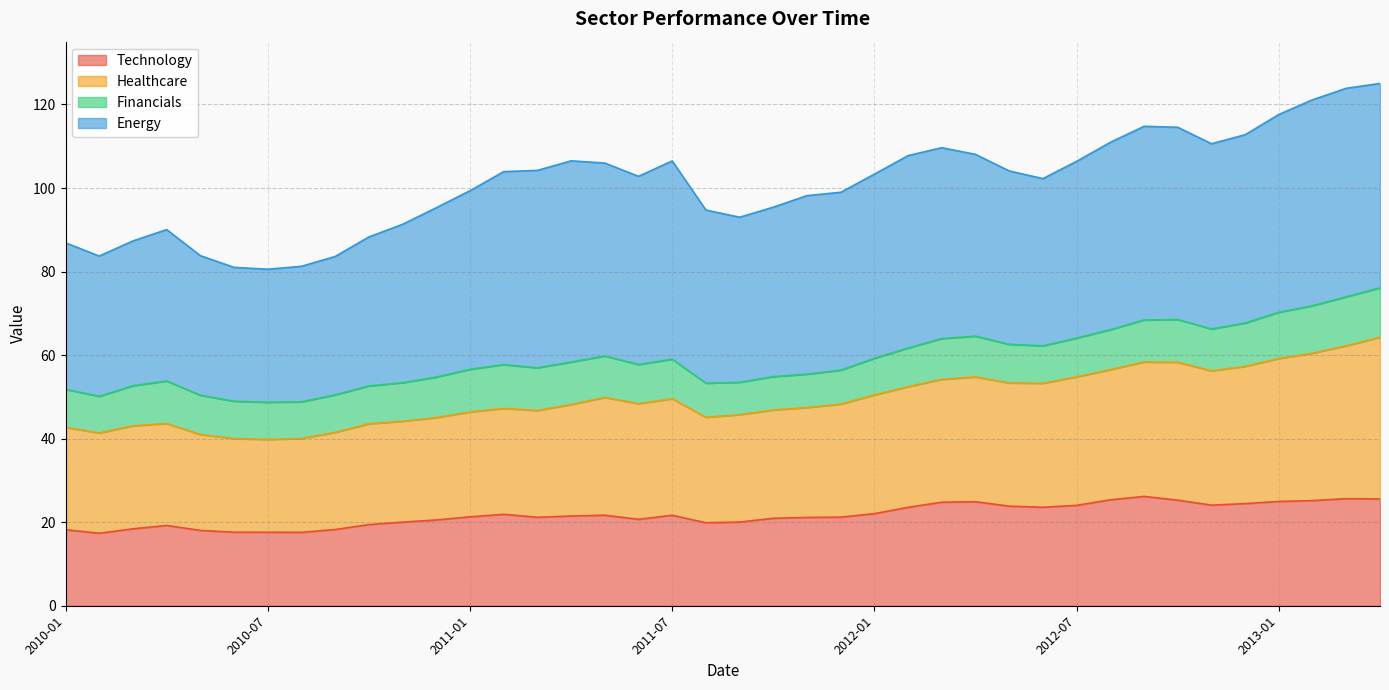

Is it true that Technology equals 4.3 at 2010-01?

False